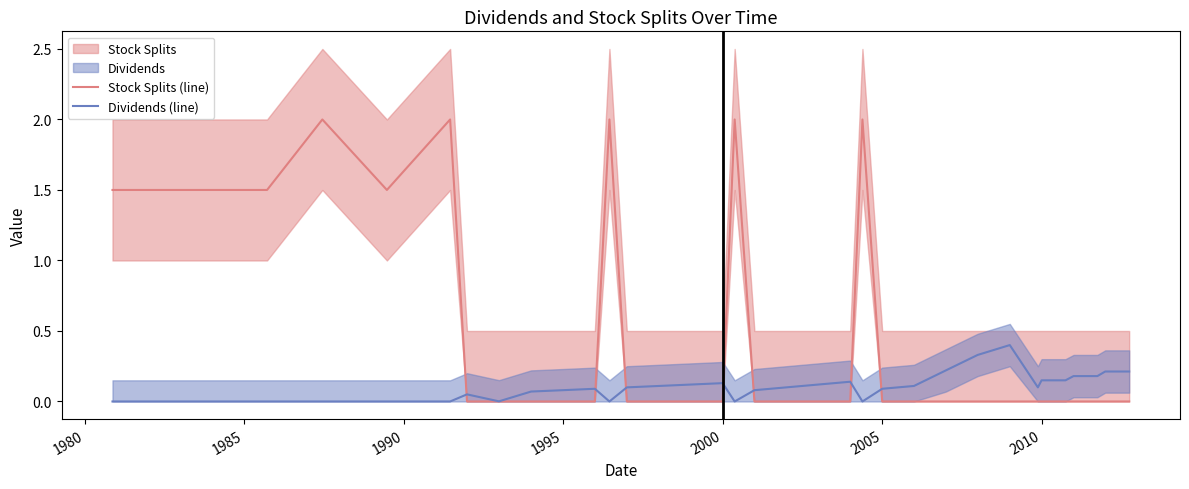

What is the highest value of the Dividends (line) series?

0.4